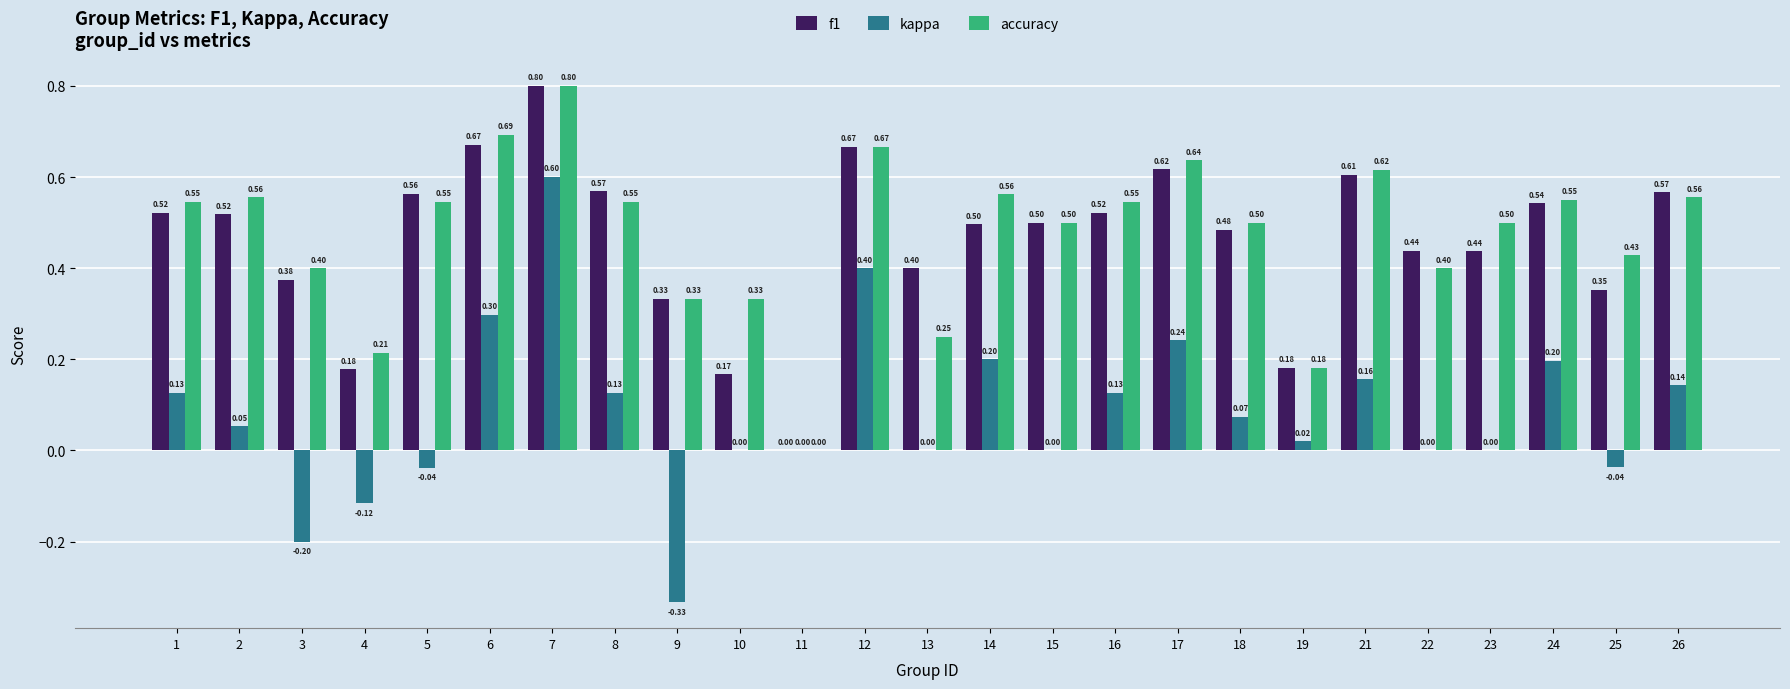

What is the total value across all series at 17?

1.5